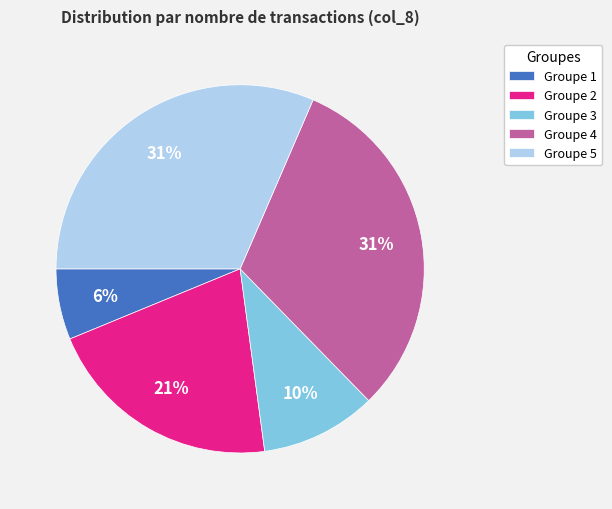

How many slices are in this pie chart?

5